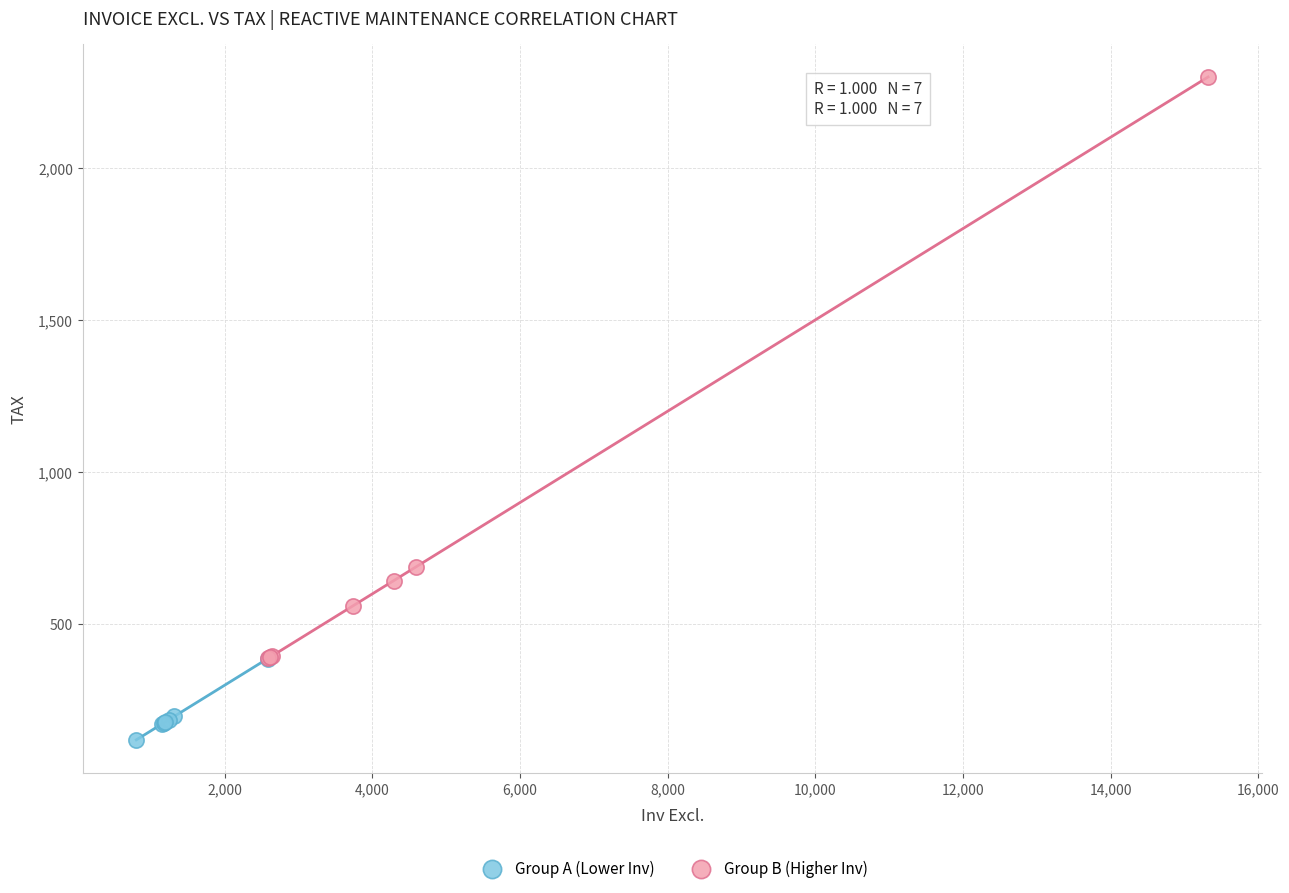

What are all the series names shown in the legend?

Group A (Lower Inv), Group B (Higher Inv)